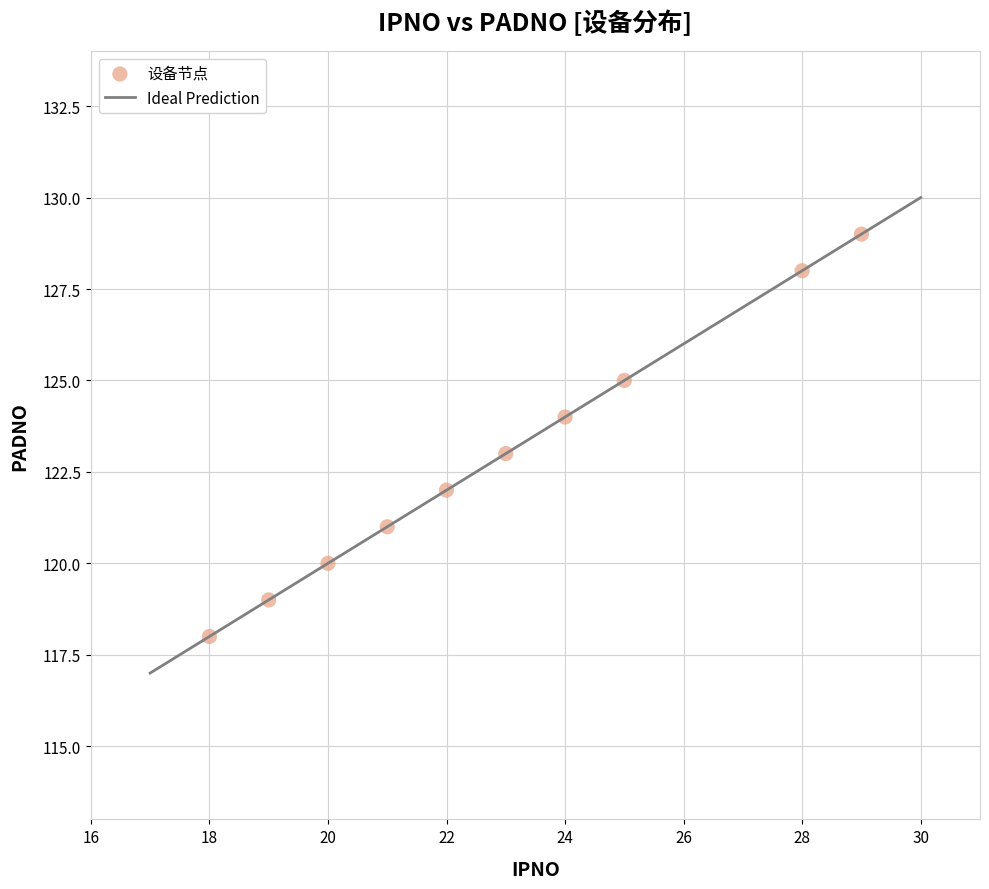

What is the range of Y values (max minus min)?

11